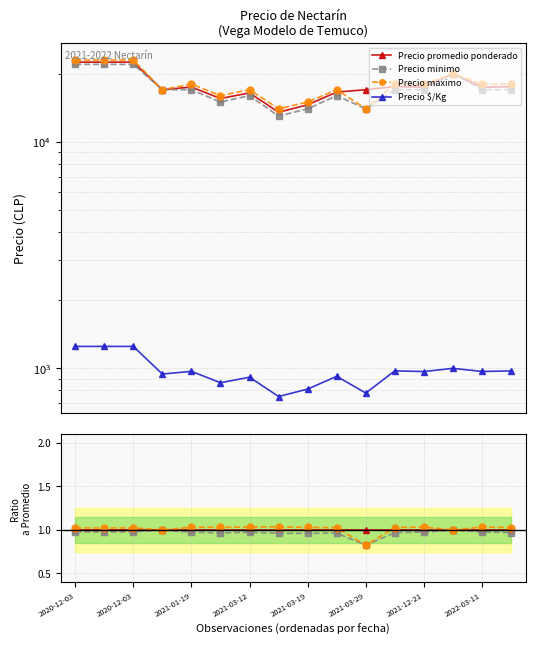

True or false: Precio minimo and Precio $/Kg cross at least once.

False